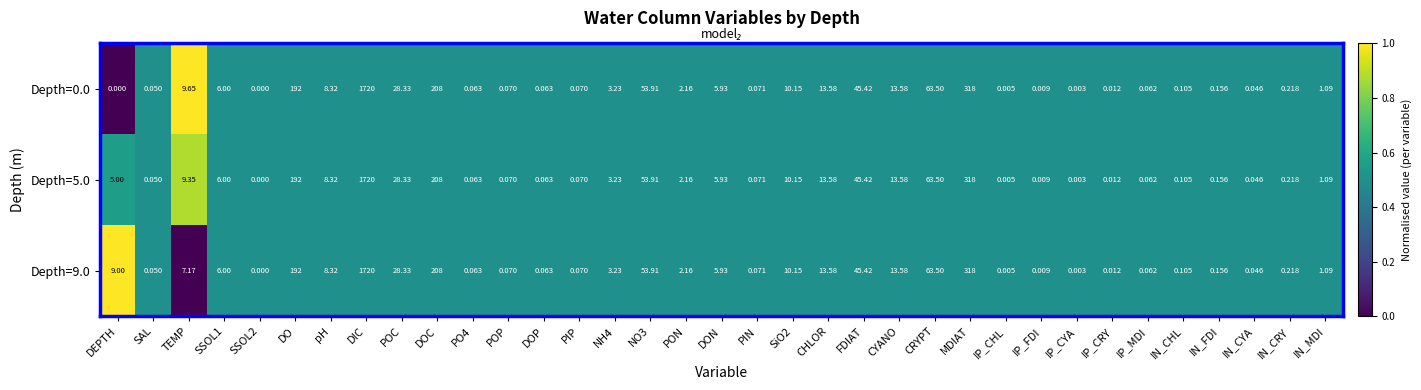

How many distinct data groups are displayed?

3